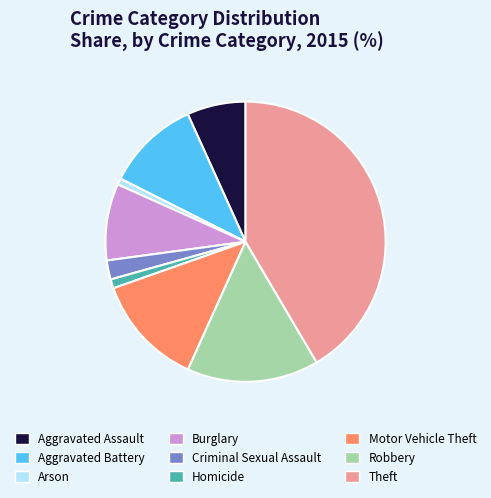

What is the ratio of the value at Burglary to the value at Aggravated Battery?

0.8